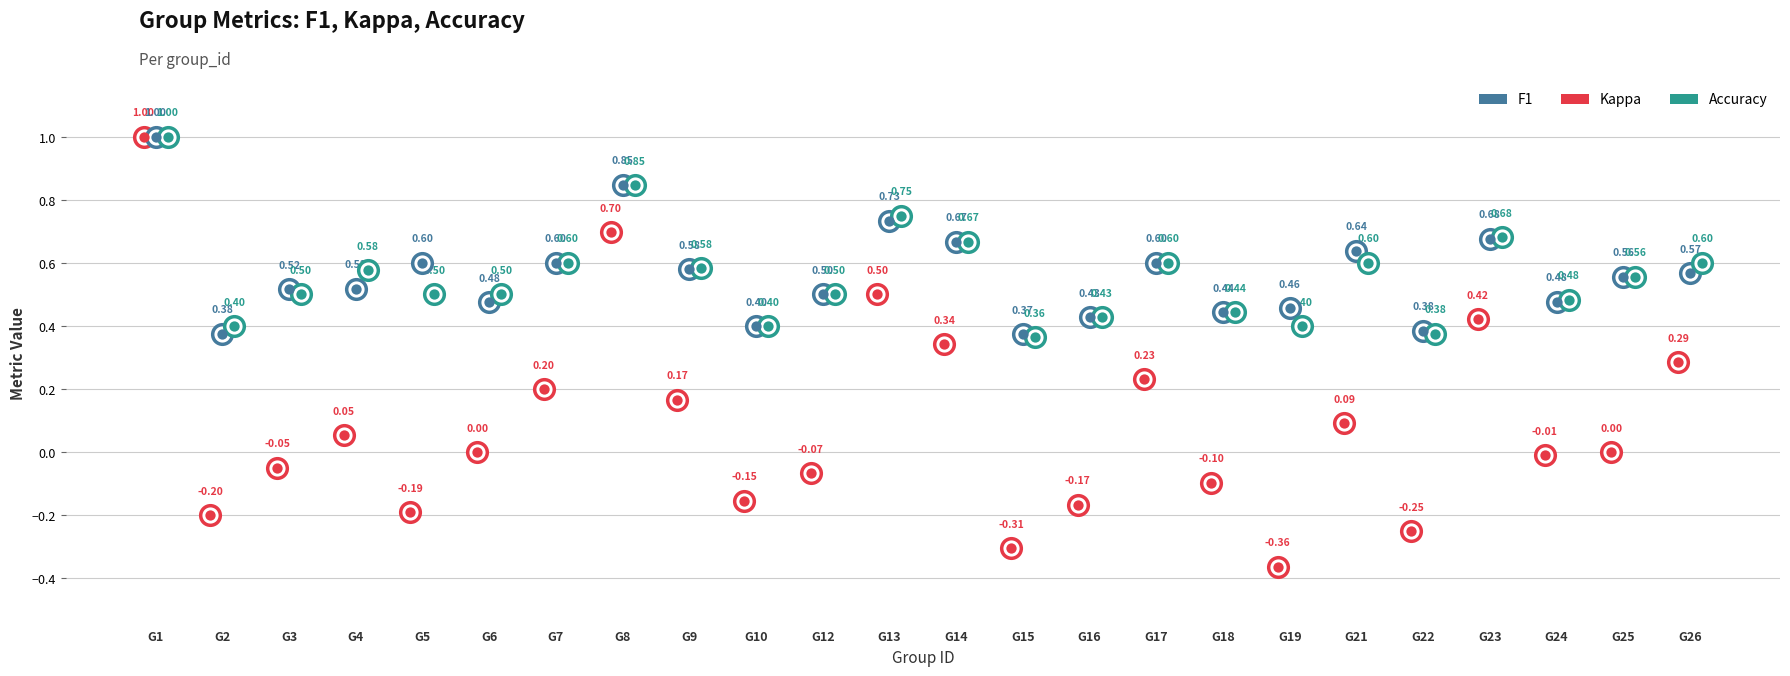

At how many categories does at least one series exceed 0?

24